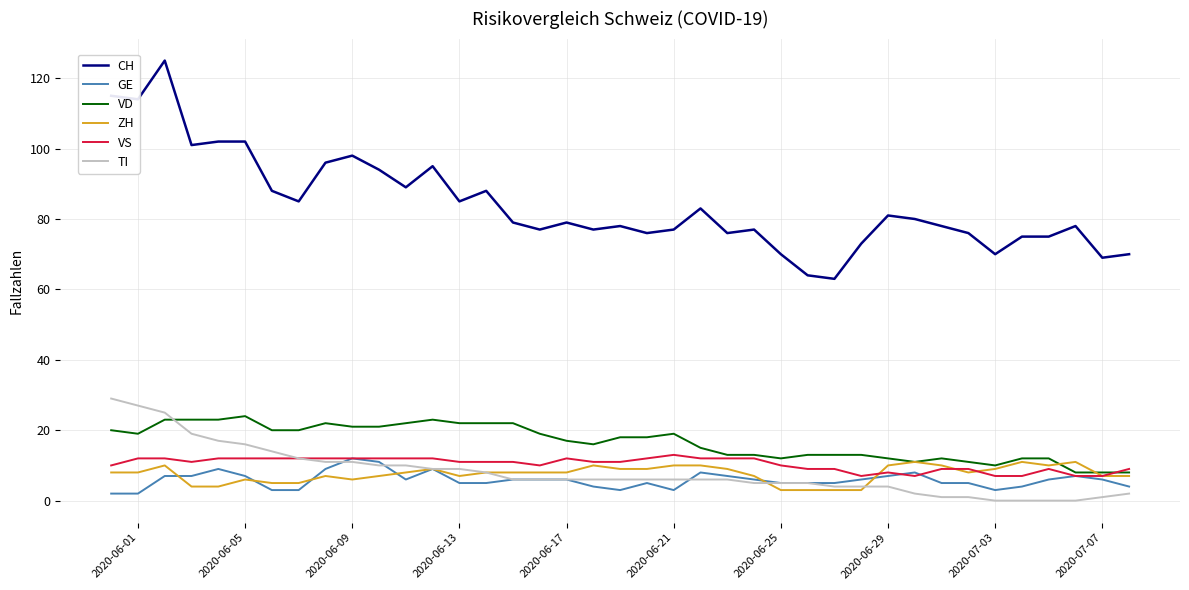

True or false: VD and CH intersect in this chart.

False